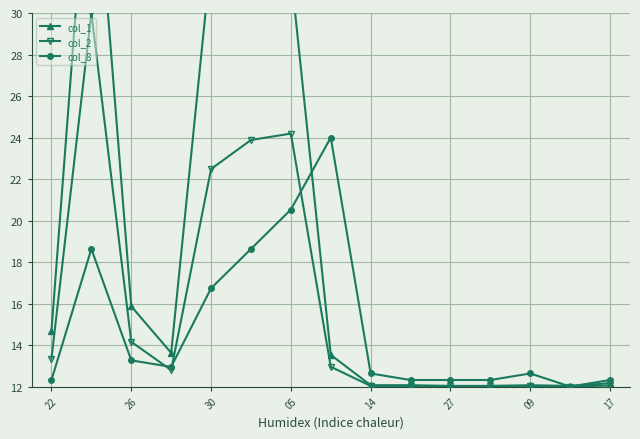

True or false: col_8 has more than 2 interior local peaks.

True